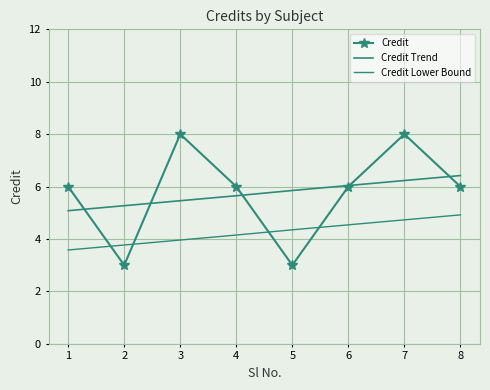

Between which two adjacent categories do Credit and Credit Lower Bound first intersect?

1 and 2